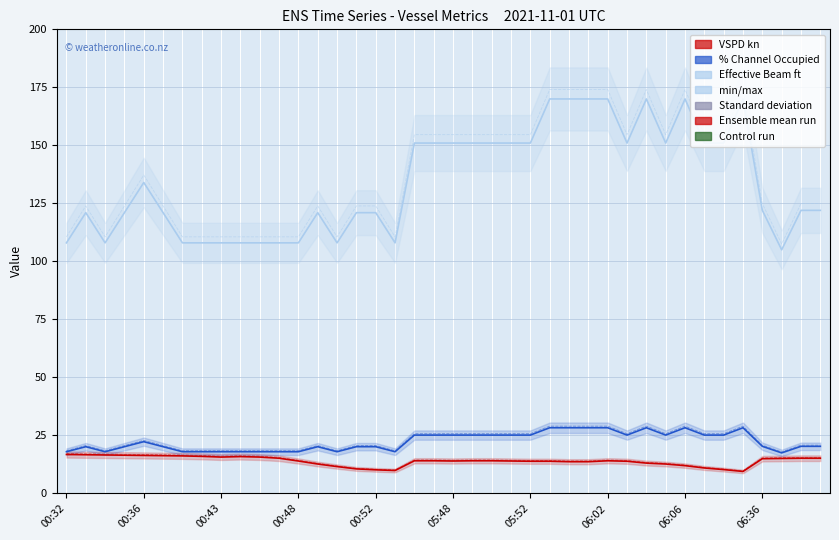

What is the average value of the Effective Beam ft series?

134.2